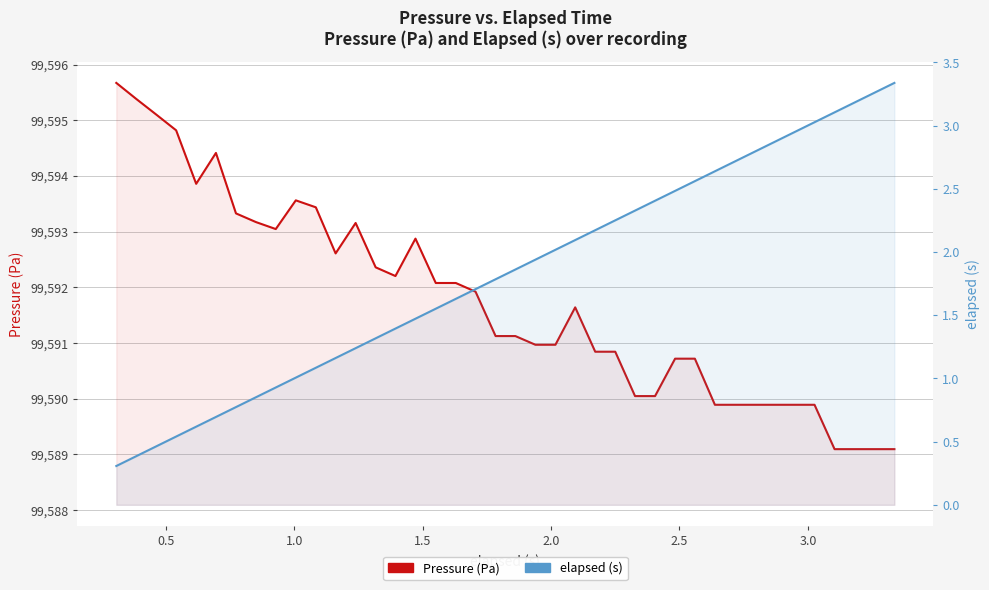

What is the smallest value displayed?

0.3